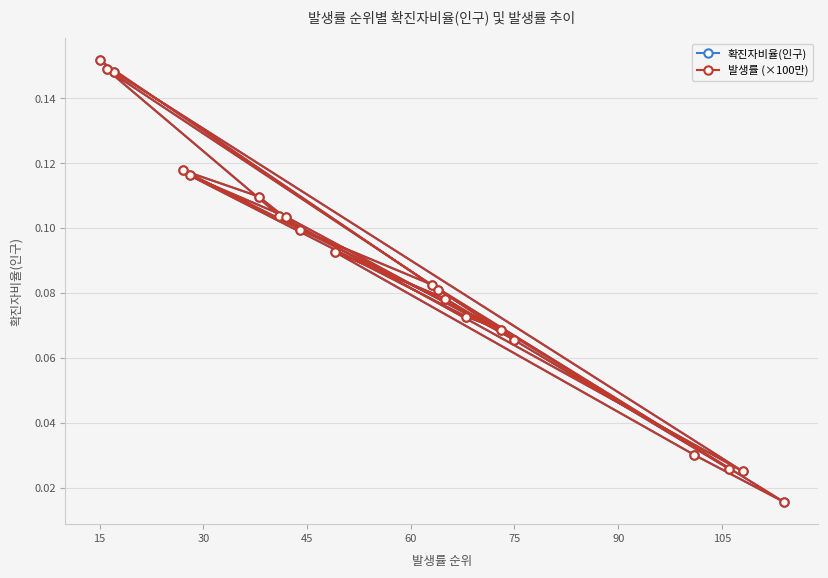

At how many categories does at least one series exceed 0?

20